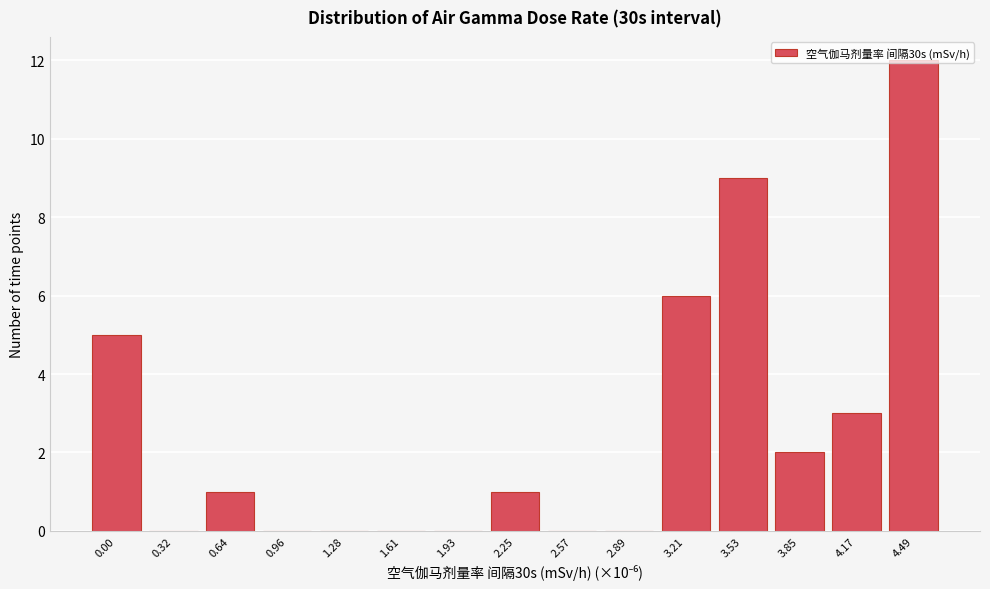

What is the sum of the values at 4.17 and 1.28?

3